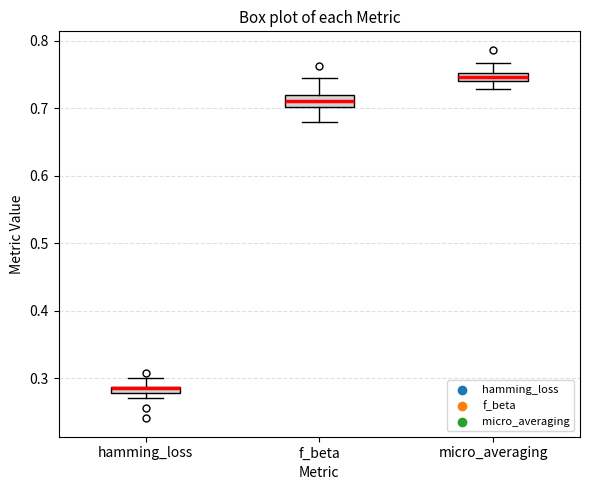

Where is the lower edge of the box for micro_averaging on the y-axis? The values are not printed on the chart, so give them approximately, as read against the axis.

0.74